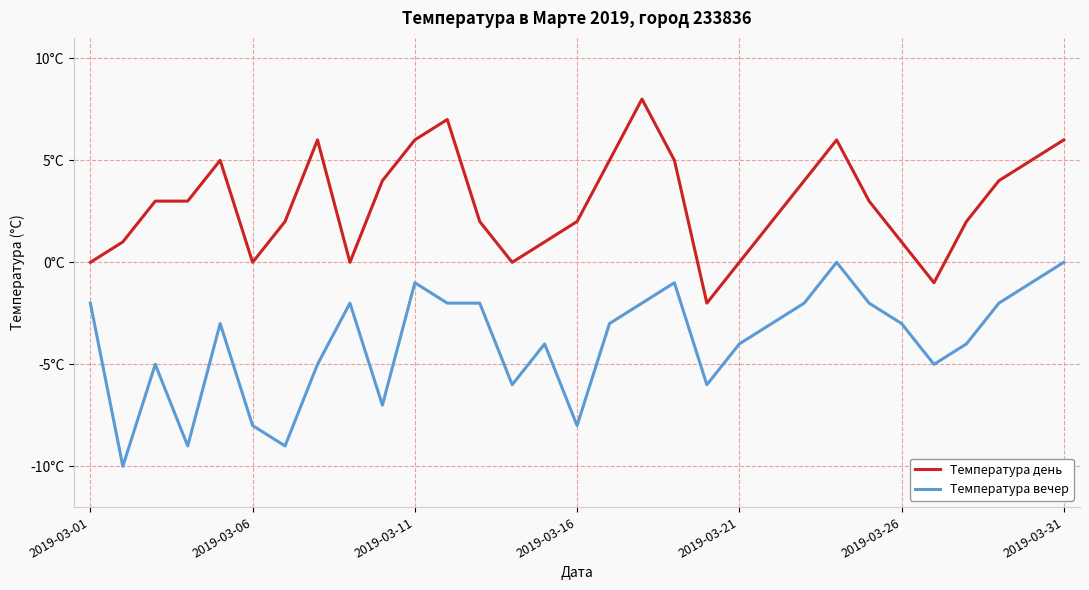

What are all the series names shown in the legend?

Температура день, Температура вечер